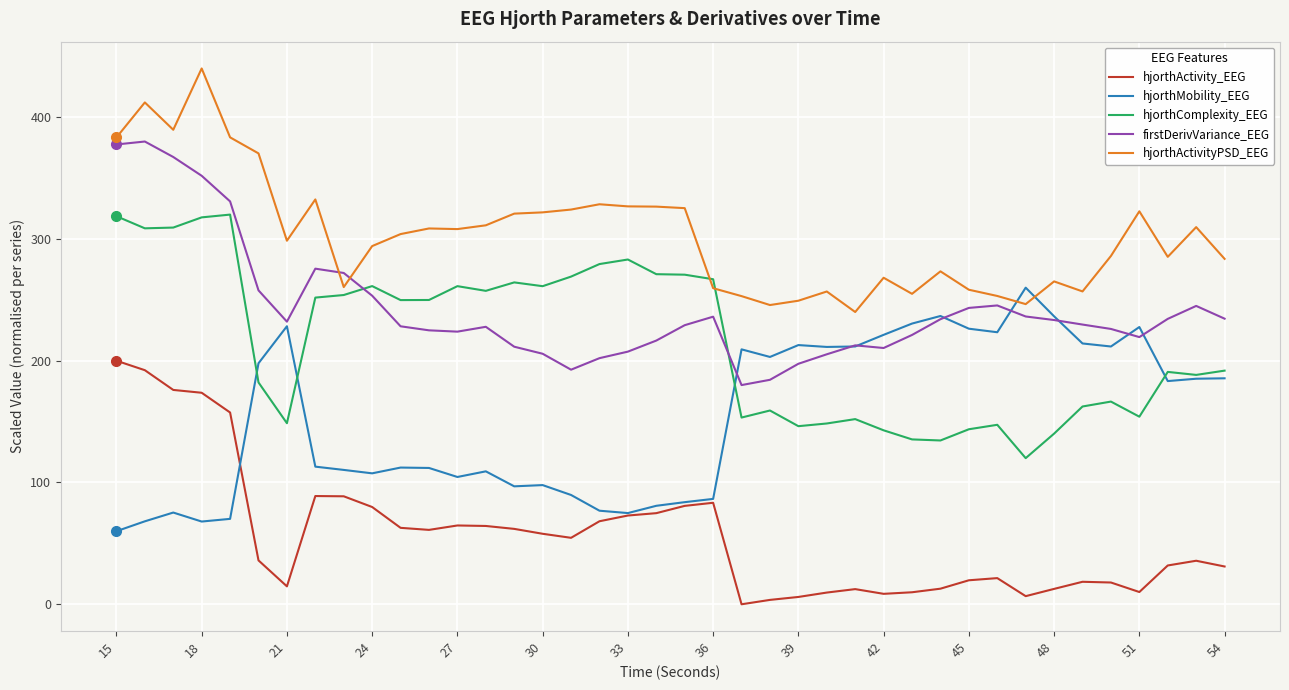

Rank the series by their maximum value, from highest to lowest.

hjorthActivityPSD_EEG, firstDerivVariance_EEG, hjorthComplexity_EEG, hjorthMobility_EEG, hjorthActivity_EEG